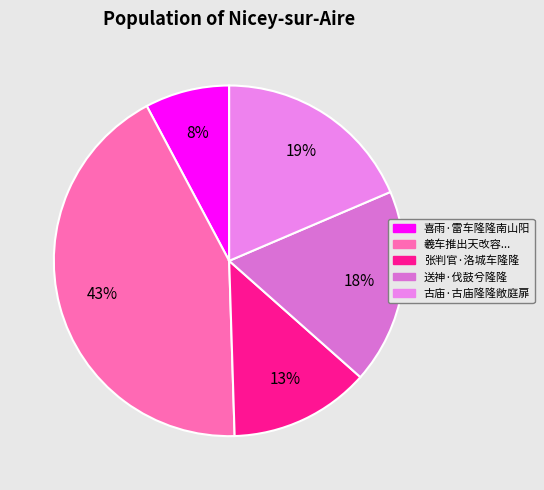

How many segments does this pie chart have?

5